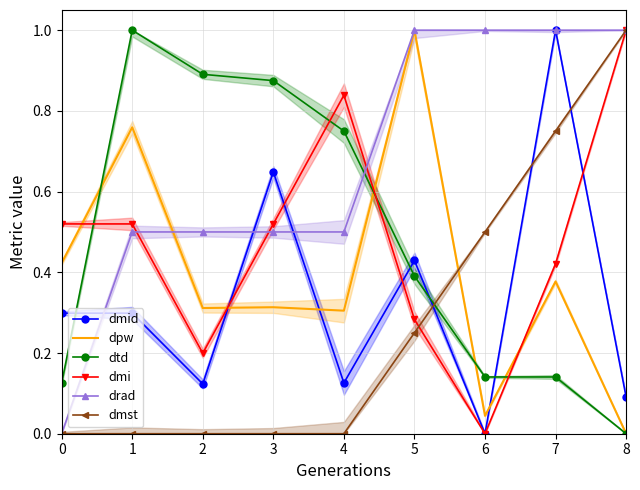

At which category does dpw reach its first local valley?

2